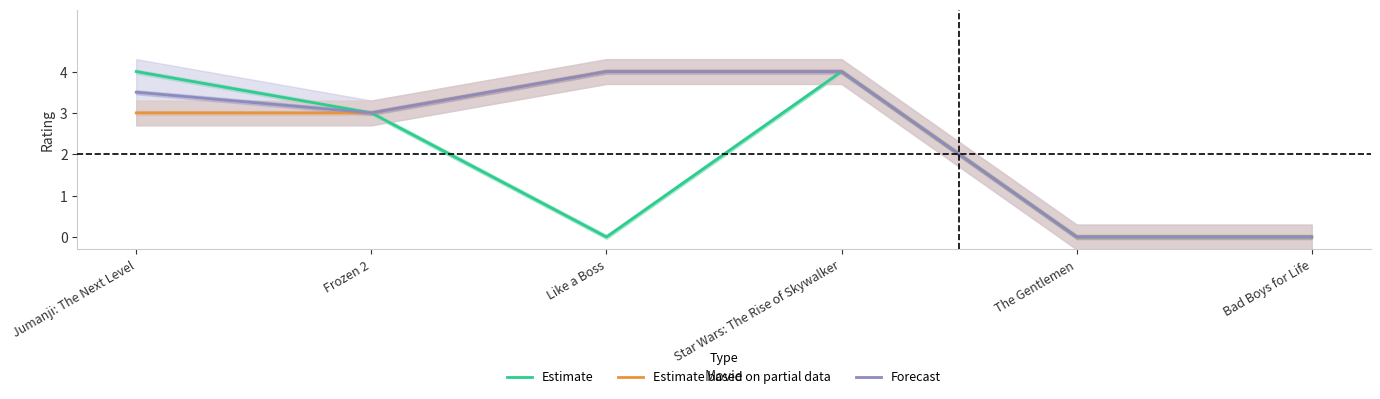

Reading left to right, transcribe all the data shown in this chart.

Estimate: Jumanji: The Next Level=4.0	Frozen 2=3.0	Like a Boss=0.0	Star Wars: The Rise of Skywalker=4.0	The Gentlemen=0.0	Bad Boys for Life=0.0
Estimate based on partial data: Jumanji: The Next Level=3.0	Frozen 2=3.0	Like a Boss=4.0	Star Wars: The Rise of Skywalker=4.0	The Gentlemen=0.0	Bad Boys for Life=0.0
Forecast: Jumanji: The Next Level=3.5	Frozen 2=3.0	Like a Boss=4.0	Star Wars: The Rise of Skywalker=4.0	The Gentlemen=0.0	Bad Boys for Life=0.0